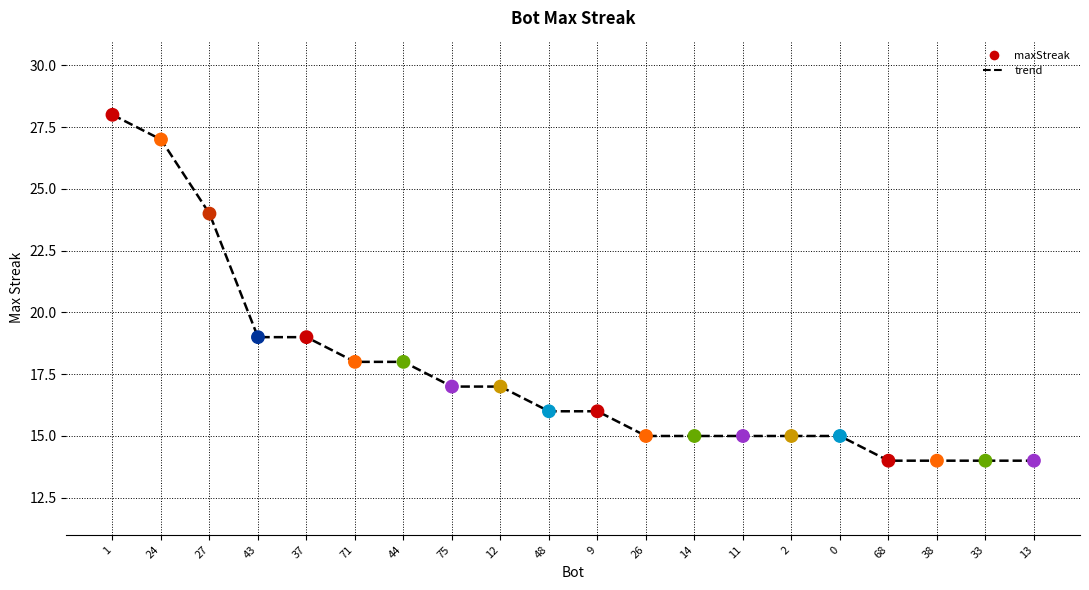

What is the range of Y values (max minus min)?

14